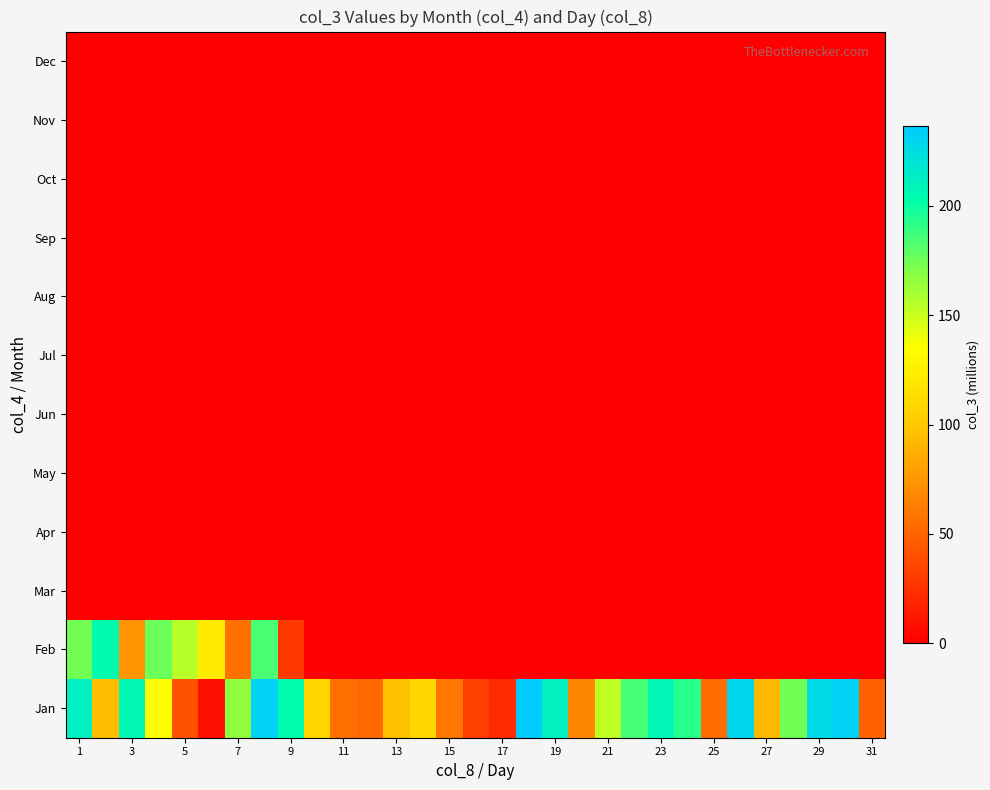

Reading left to right, transcribe all the data shown in this chart.

Jan: 212.0	94.5	206.7	134.4	41.1	8.3	166.2	231.8	203.3	107.5	56.1	52.6	95.4	108.3	59.3	32.2	21.9	236.5	210.9	67.0	152.5	185.0	207.4	192.8	54.2	229.7	91.6	174.2	226.3	232.1	48.2
Feb: 173.7	204.2	73.7	175.7	155.6	121.5	56.6	184.2	29.2	0.0	0.0	0.0	0.0	0.0	0.0	0.0	0.0	0.0	0.0	0.0	0.0	0.0	0.0	0.0	0.0	0.0	0.0	0.0	0.0	0.0	0.0
Mar: 0.0	0.0	0.0	0.0	0.0	0.0	0.0	0.0	0.0	0.0	0.0	0.0	0.0	0.0	0.0	0.0	0.0	0.0	0.0	0.0	0.0	0.0	0.0	0.0	0.0	0.0	0.0	0.0	0.0	0.0	0.0
Apr: 0.0	0.0	0.0	0.0	0.0	0.0	0.0	0.0	0.0	0.0	0.0	0.0	0.0	0.0	0.0	0.0	0.0	0.0	0.0	0.0	0.0	0.0	0.0	0.0	0.0	0.0	0.0	0.0	0.0	0.0	0.0
May: 0.0	0.0	0.0	0.0	0.0	0.0	0.0	0.0	0.0	0.0	0.0	0.0	0.0	0.0	0.0	0.0	0.0	0.0	0.0	0.0	0.0	0.0	0.0	0.0	0.0	0.0	0.0	0.0	0.0	0.0	0.0
Jun: 0.0	0.0	0.0	0.0	0.0	0.0	0.0	0.0	0.0	0.0	0.0	0.0	0.0	0.0	0.0	0.0	0.0	0.0	0.0	0.0	0.0	0.0	0.0	0.0	0.0	0.0	0.0	0.0	0.0	0.0	0.0
Jul: 0.0	0.0	0.0	0.0	0.0	0.0	0.0	0.0	0.0	0.0	0.0	0.0	0.0	0.0	0.0	0.0	0.0	0.0	0.0	0.0	0.0	0.0	0.0	0.0	0.0	0.0	0.0	0.0	0.0	0.0	0.0
Aug: 0.0	0.0	0.0	0.0	0.0	0.0	0.0	0.0	0.0	0.0	0.0	0.0	0.0	0.0	0.0	0.0	0.0	0.0	0.0	0.0	0.0	0.0	0.0	0.0	0.0	0.0	0.0	0.0	0.0	0.0	0.0
Sep: 0.0	0.0	0.0	0.0	0.0	0.0	0.0	0.0	0.0	0.0	0.0	0.0	0.0	0.0	0.0	0.0	0.0	0.0	0.0	0.0	0.0	0.0	0.0	0.0	0.0	0.0	0.0	0.0	0.0	0.0	0.0
Oct: 0.0	0.0	0.0	0.0	0.0	0.0	0.0	0.0	0.0	0.0	0.0	0.0	0.0	0.0	0.0	0.0	0.0	0.0	0.0	0.0	0.0	0.0	0.0	0.0	0.0	0.0	0.0	0.0	0.0	0.0	0.0
Nov: 0.0	0.0	0.0	0.0	0.0	0.0	0.0	0.0	0.0	0.0	0.0	0.0	0.0	0.0	0.0	0.0	0.0	0.0	0.0	0.0	0.0	0.0	0.0	0.0	0.0	0.0	0.0	0.0	0.0	0.0	0.0
Dec: 0.0	0.0	0.0	0.0	0.0	0.0	0.0	0.0	0.0	0.0	0.0	0.0	0.0	0.0	0.0	0.0	0.0	0.0	0.0	0.0	0.0	0.0	0.0	0.0	0.0	0.0	0.0	0.0	0.0	0.0	0.0